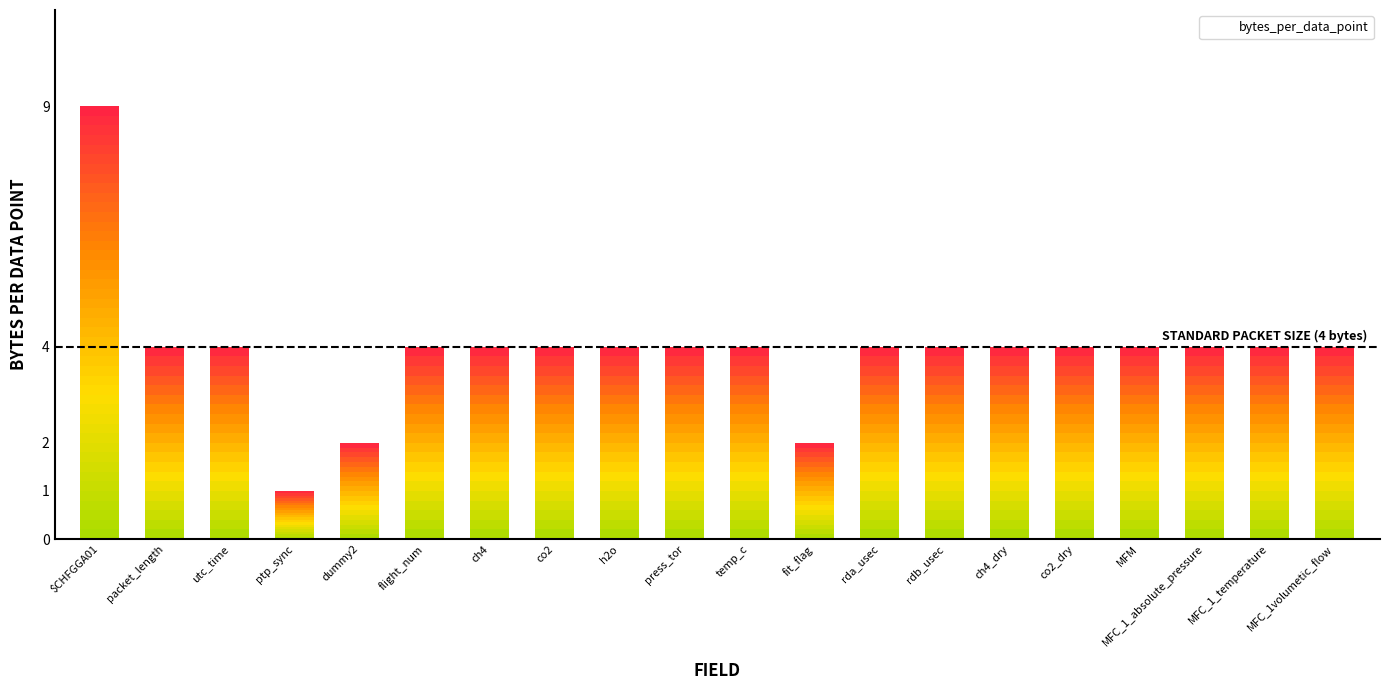

What is the ratio of the value at MFC_1_temperature to the value at co2_dry?

1.0